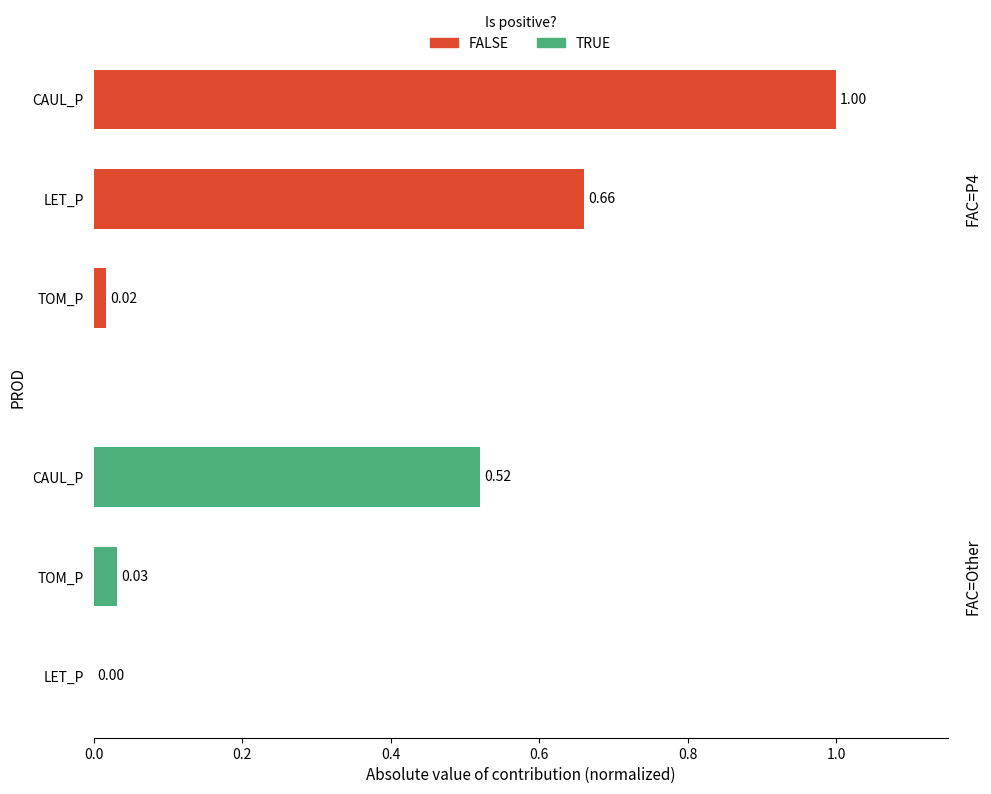

Reading left to right, list all the values displayed in this chart.

FALSE: 1.0	0.7	0.0
TRUE: 0.5	0.0	0.0